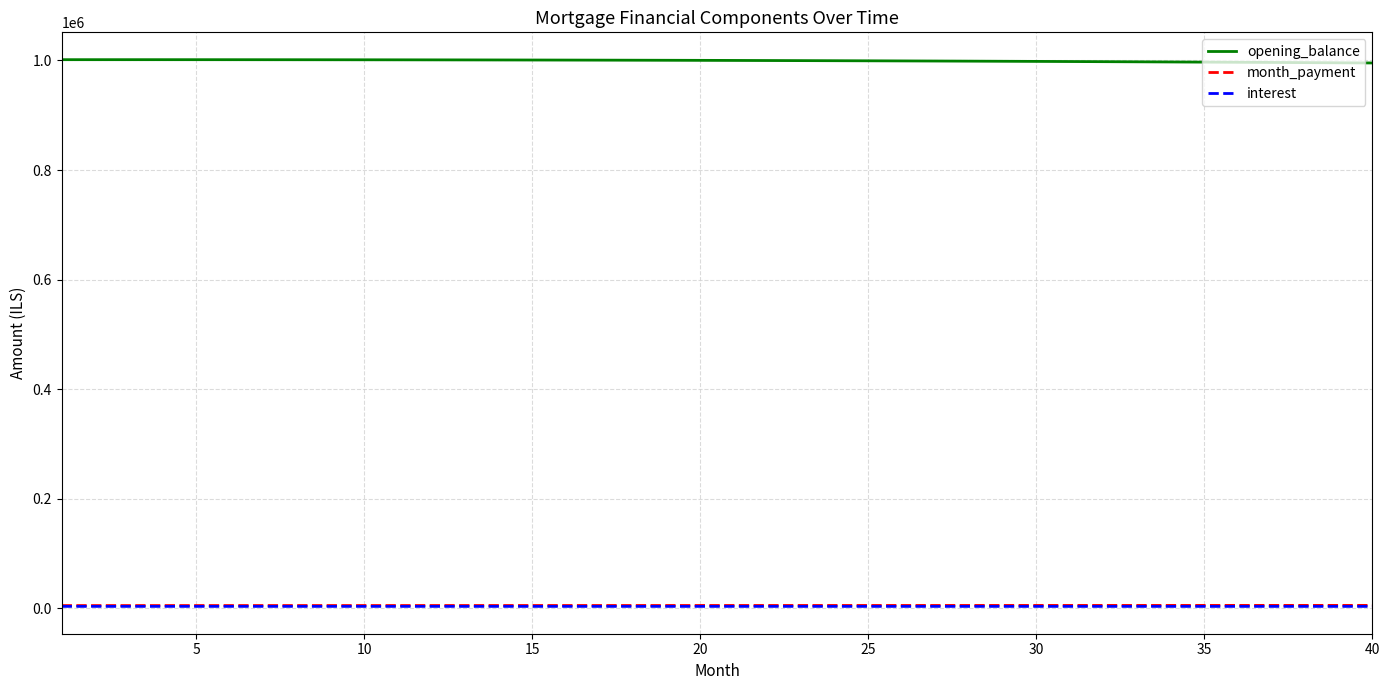

What is the minimum value for opening_balance?

995490.8